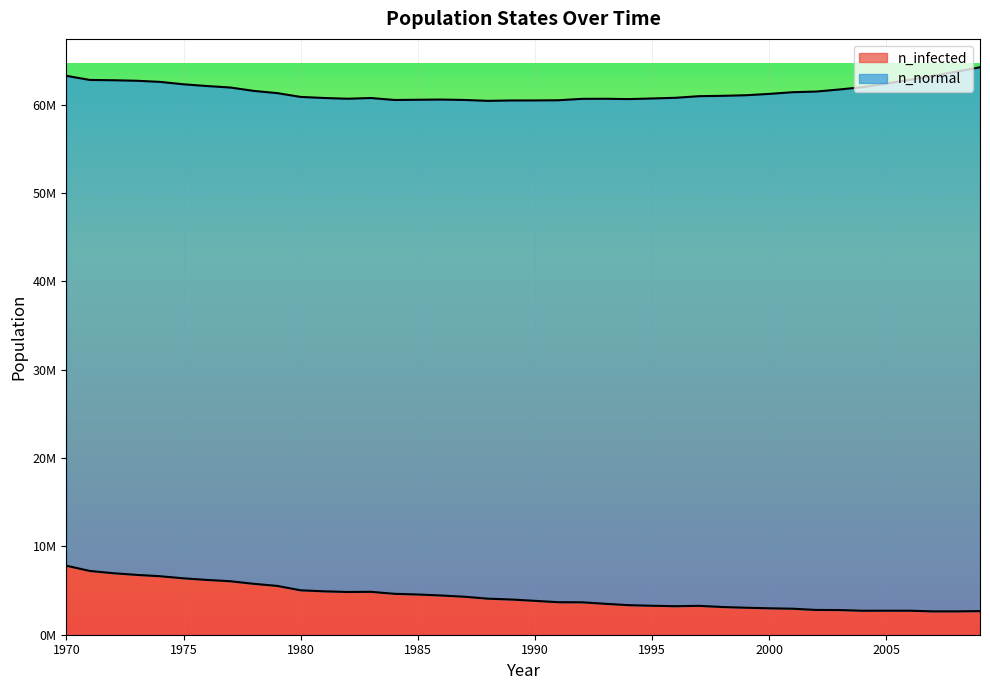

What is the difference between the maximum and second lowest values?

5166367.8